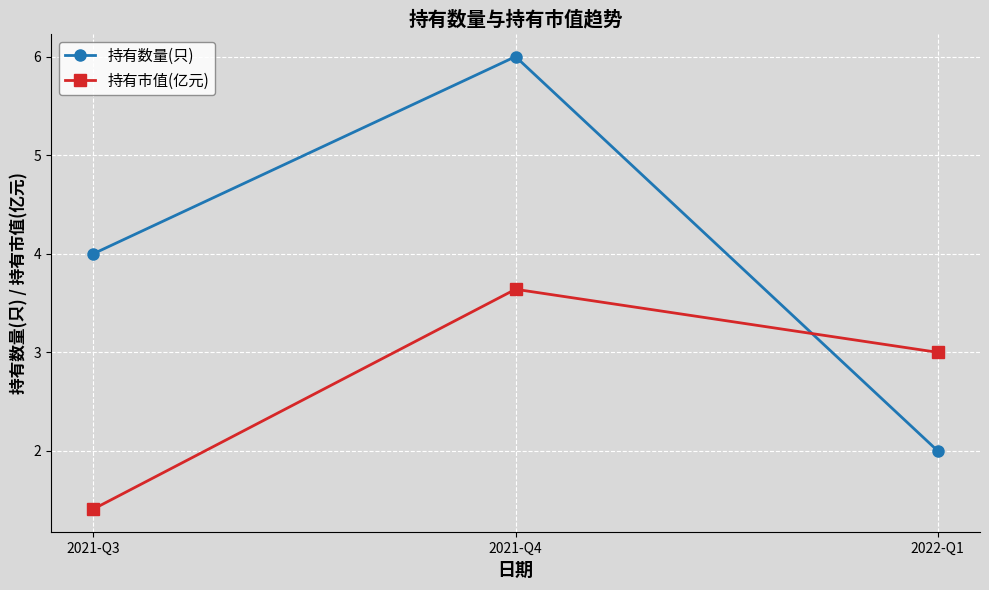

Reading right to left, list all the values displayed in this chart.

持有数量(只): 2022-Q1=2.0	2021-Q4=6.0	2021-Q3=4.0
持有市值(亿元): 2022-Q1=3.0	2021-Q4=3.6	2021-Q3=1.4